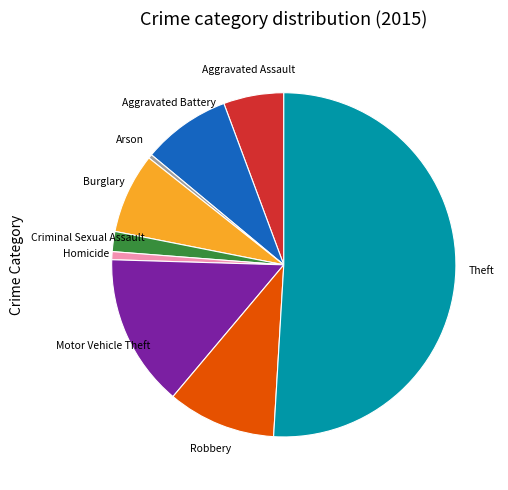

What is the majority slice?

Theft